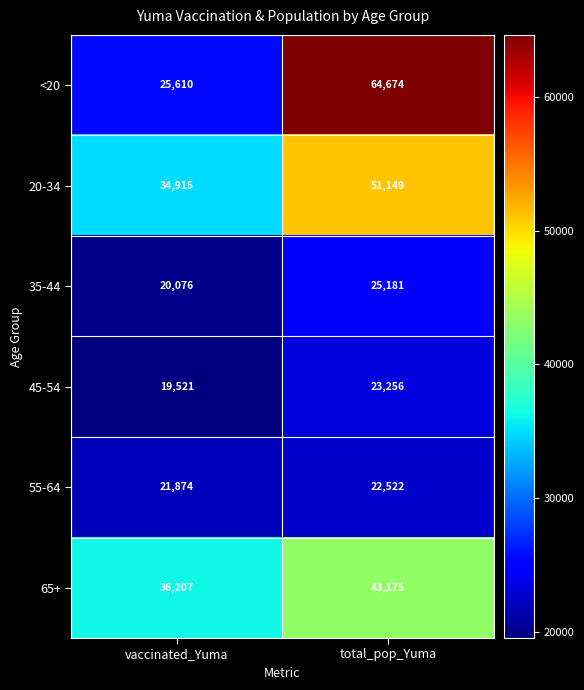

Which series has the largest total across all categories?

<20